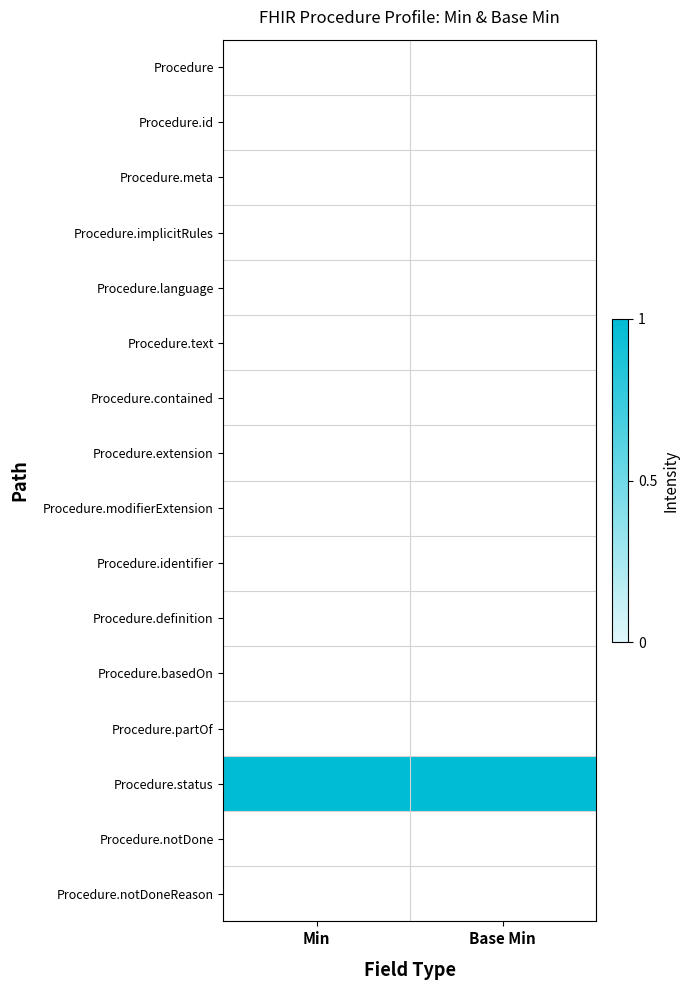

Is the value of Procedure.notDoneReason at Min greater than the value of Procedure.meta at Min?

No